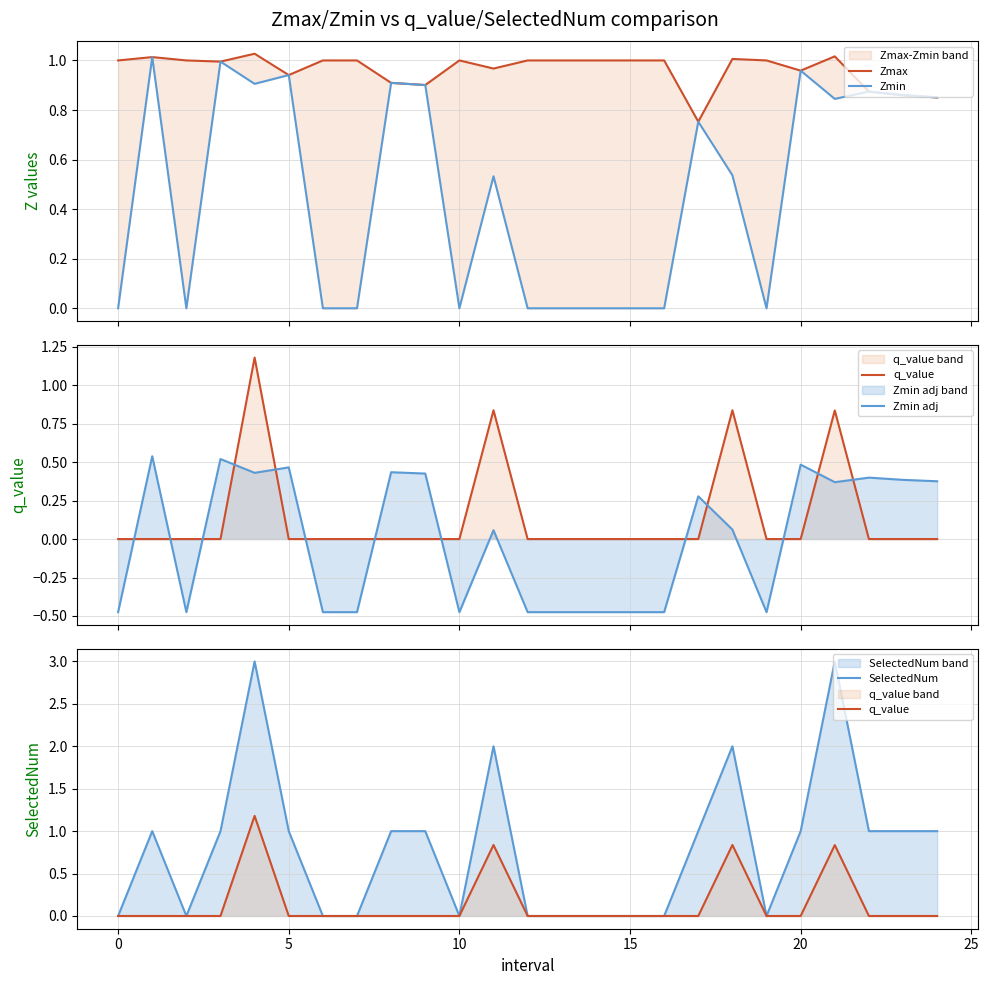

At 24, list the series in order from smallest to largest.

q_value, Zmin adj, Zmax, Zmin, SelectedNum